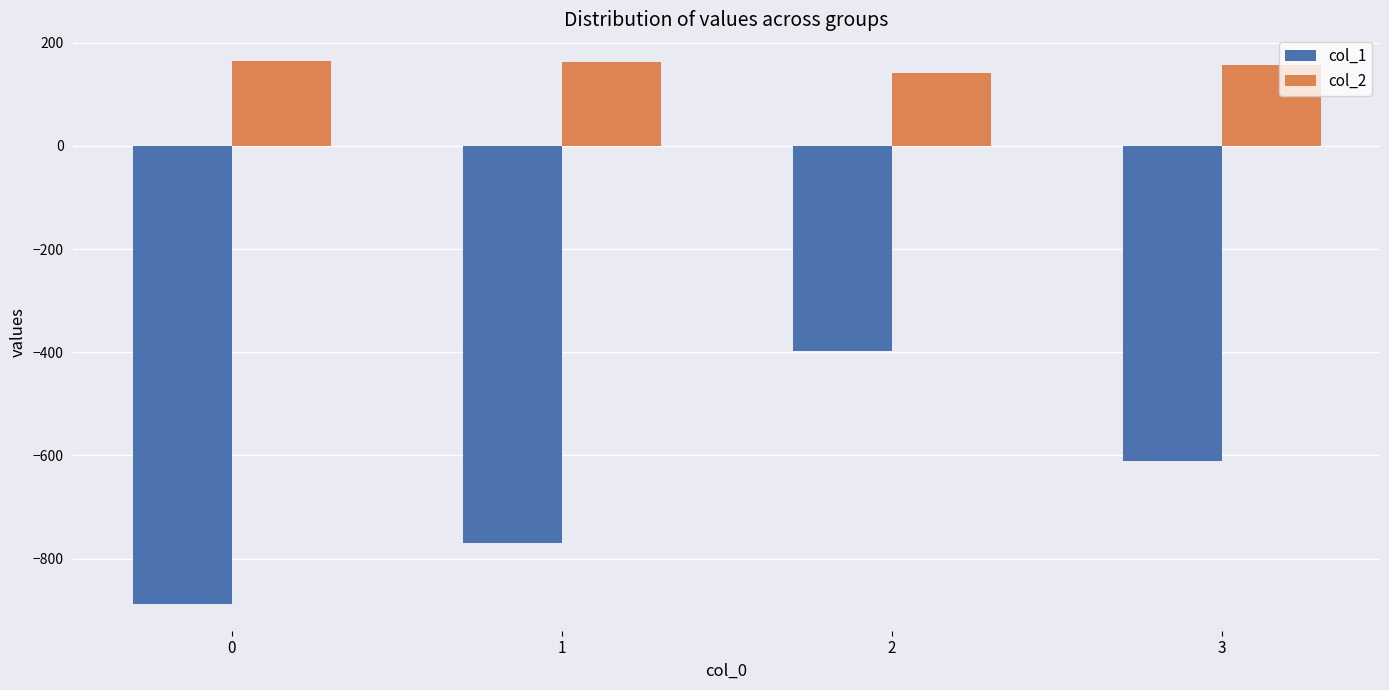

How many bars are there in each group?

2